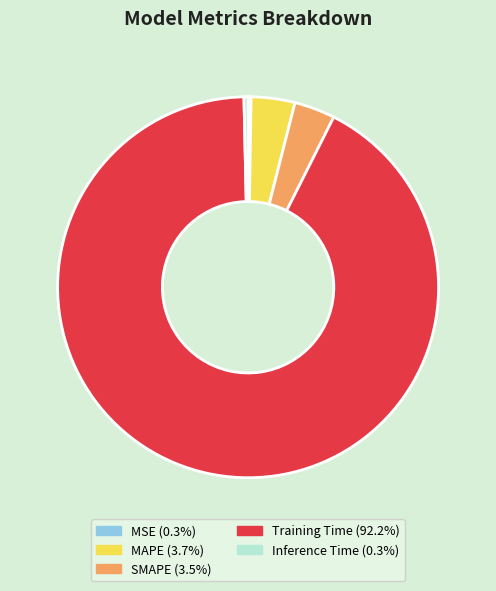

Do MAPE and SMAPE together represent more than half of the pie?

No